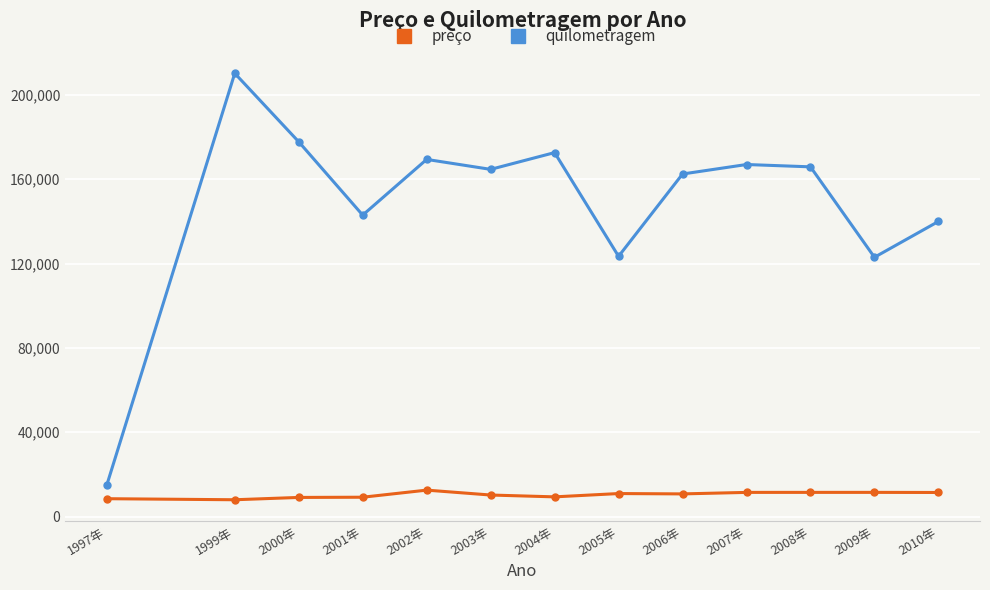

At which category does quilometragem reach its first local peak?

1999年